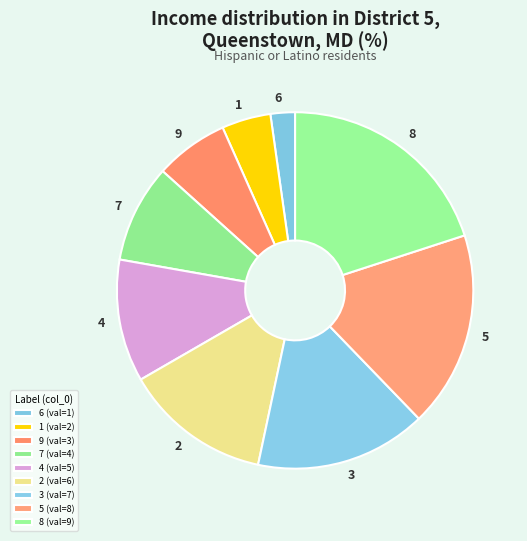

Is 2 the majority of the pie?

No